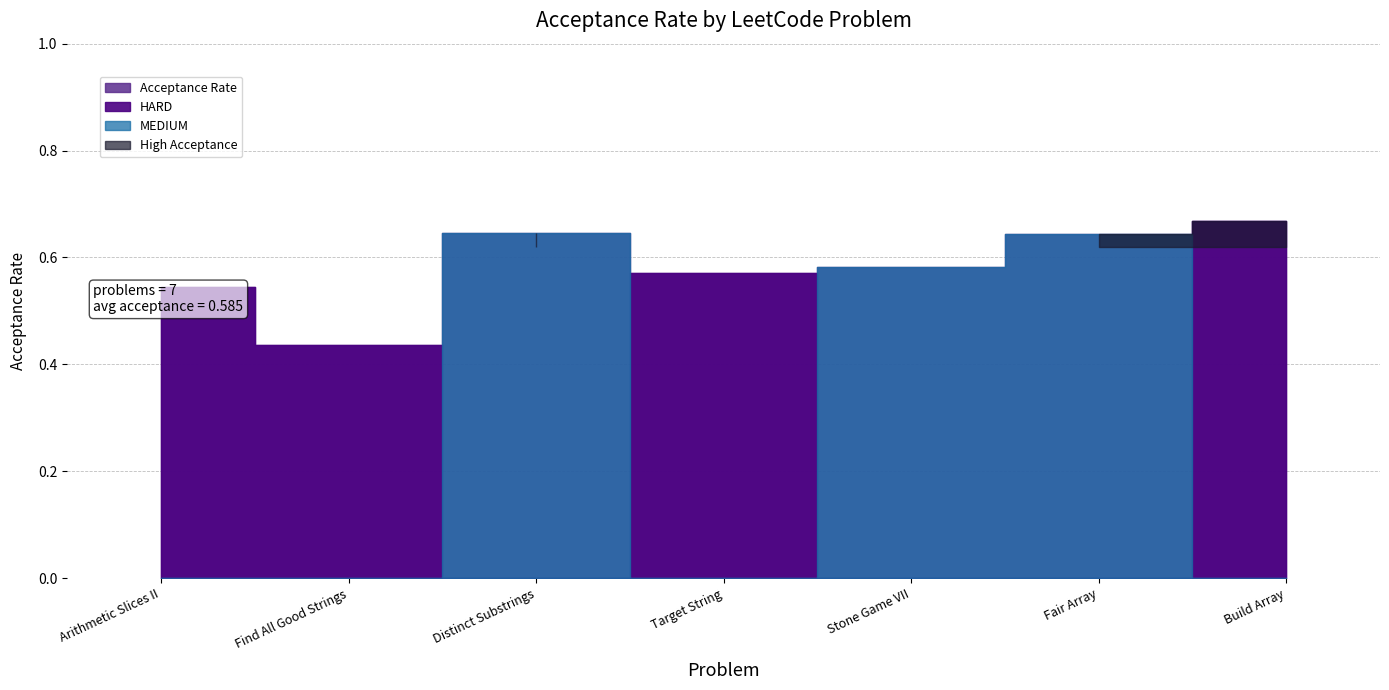

The value at Fair Array is 0.6. True or false?

True